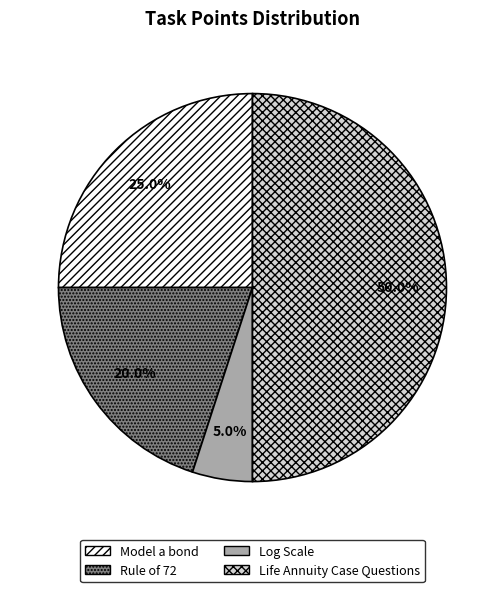

The Life Annuity Case Questions slice represents 60% of the pie. True or false?

False